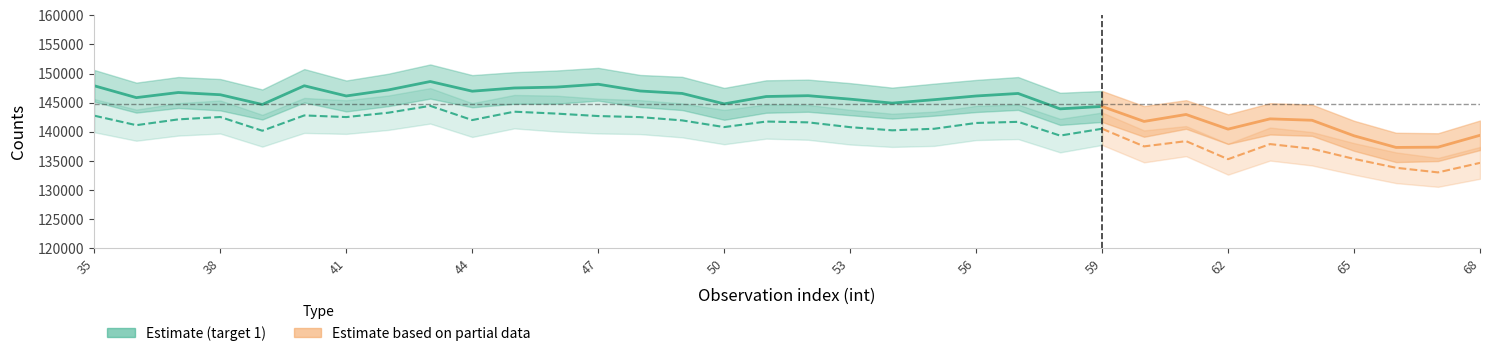

What is the value of the target 1 counts point at the 19th from the left?

145598.3